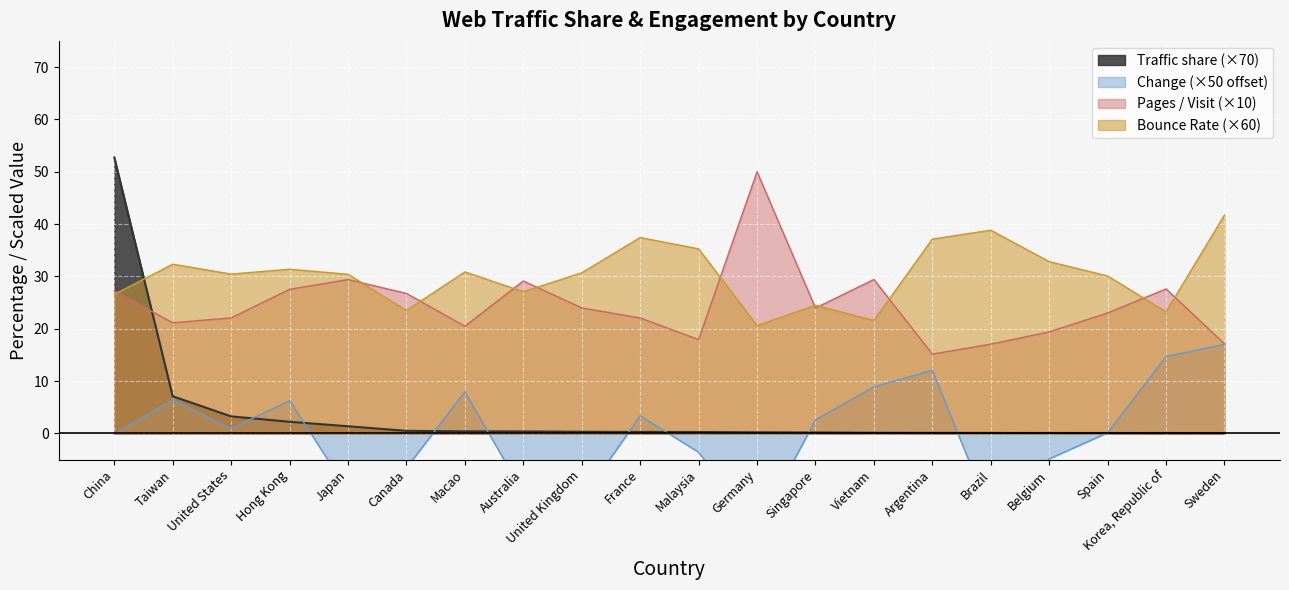

At which category does Change reach its first local valley?

United States